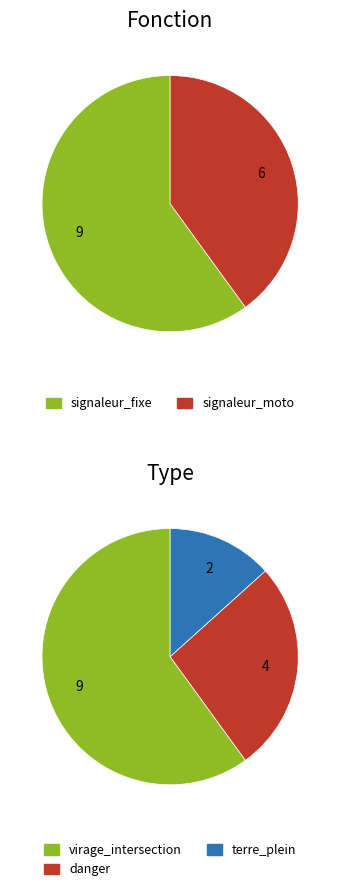

To the nearest percent, what percentage of the pie is signaleur_moto?

40%